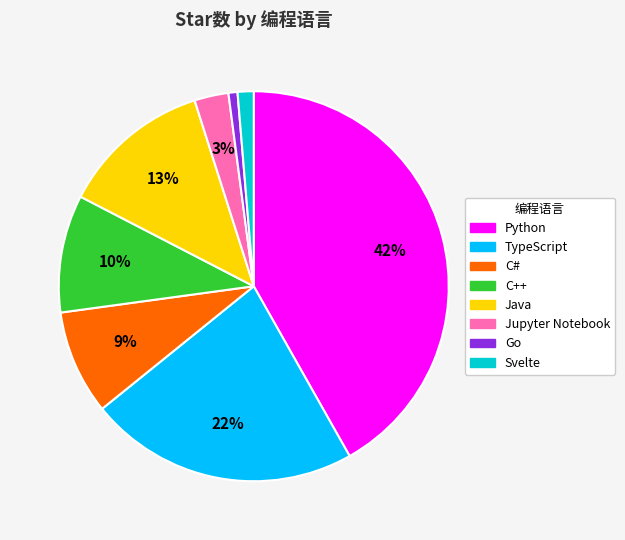

To the nearest percent, what is the combined percentage of Svelte and C++?

11%